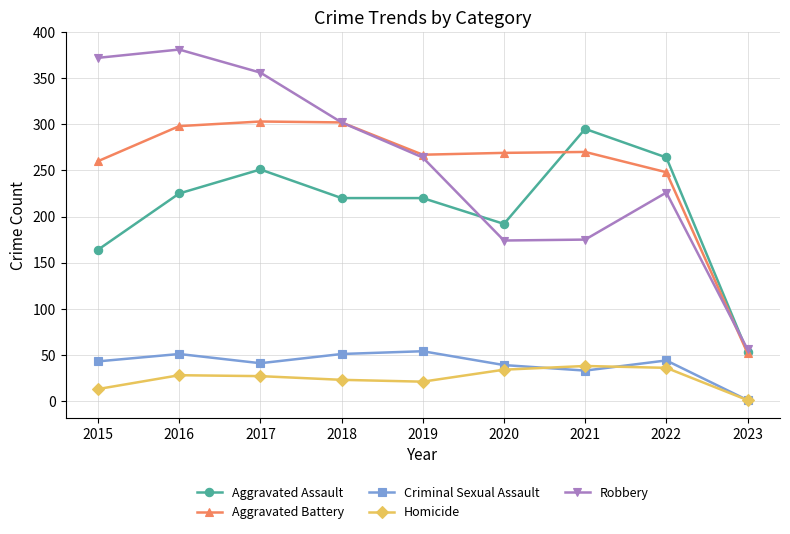

What is the approximate value of Robbery at 2015?

372